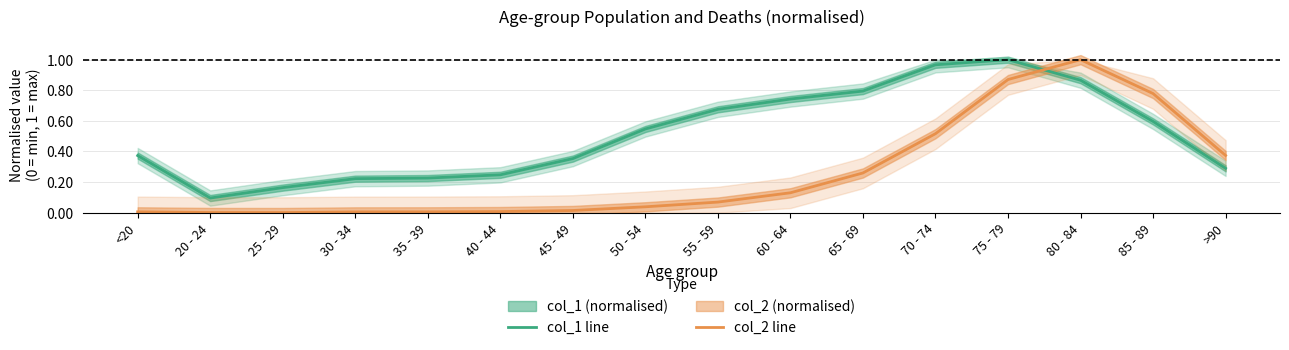

What is the spread (max minus min) of values at 65 - 69?

0.5